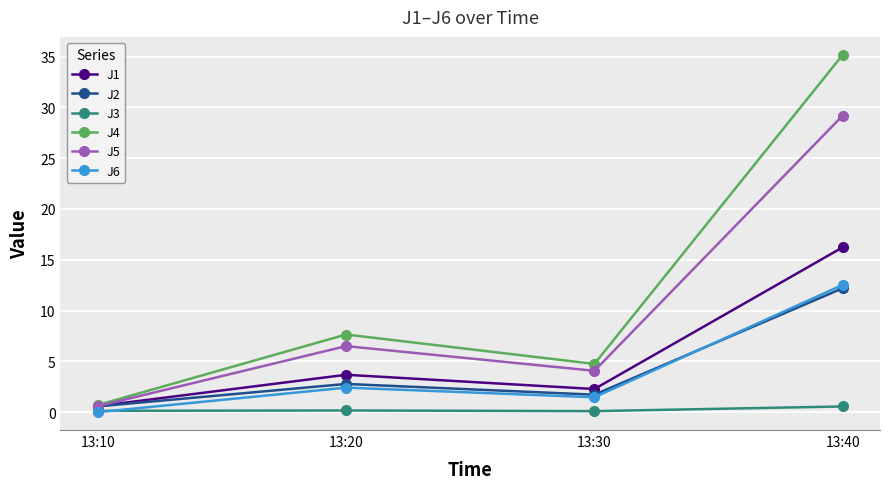

True or false: J3 has a value of 0.1 at 13:30.

True